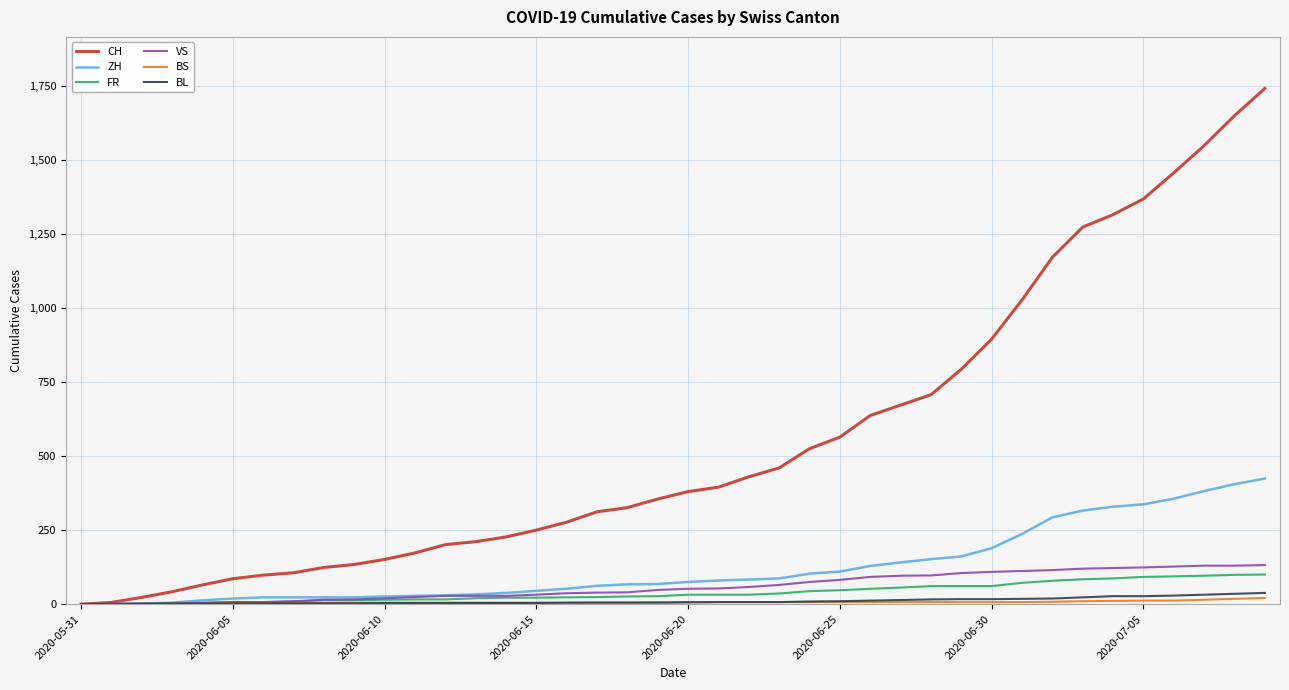

At how many categories does at least one series exceed 1332?

5